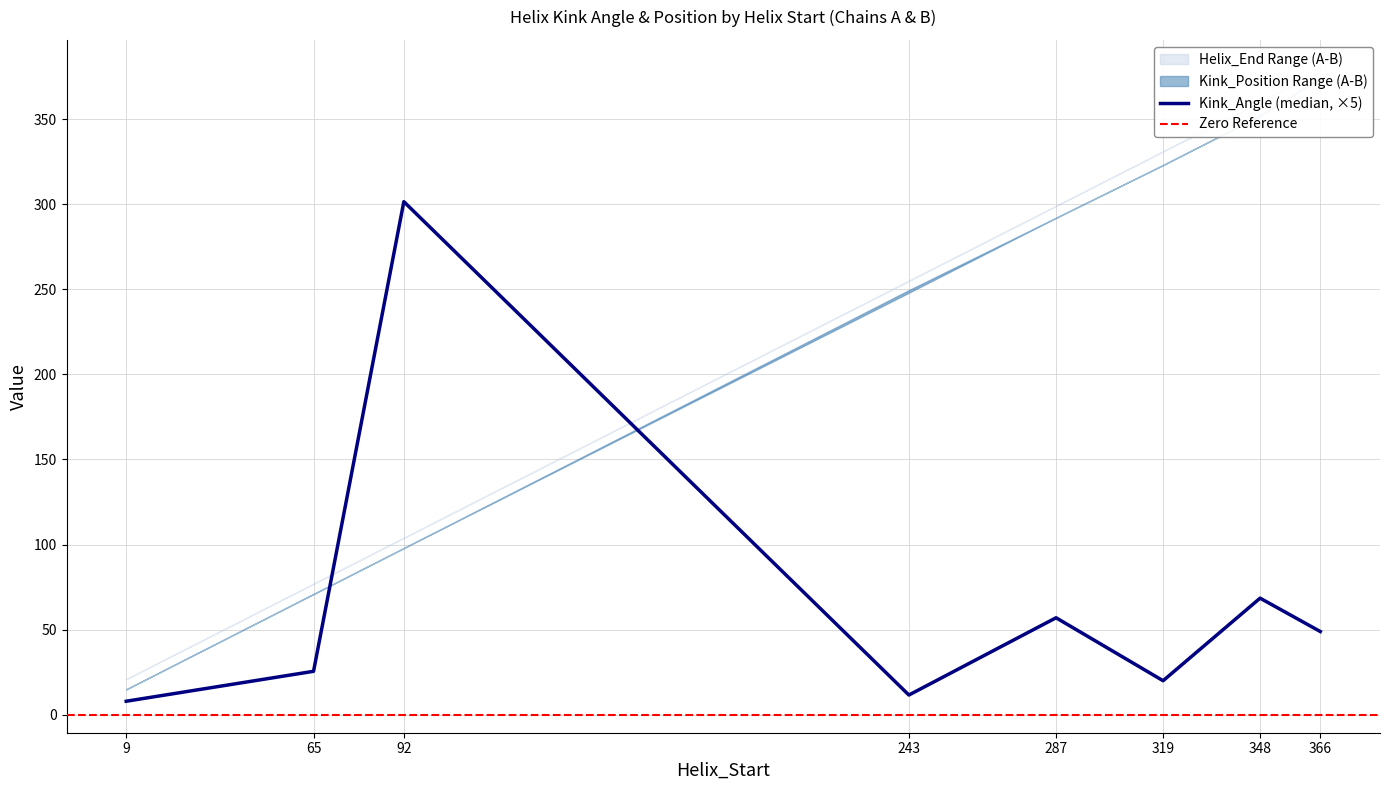

True or false: Kink_Angle (median, ×5) has a value of 137.3 at 92.

False